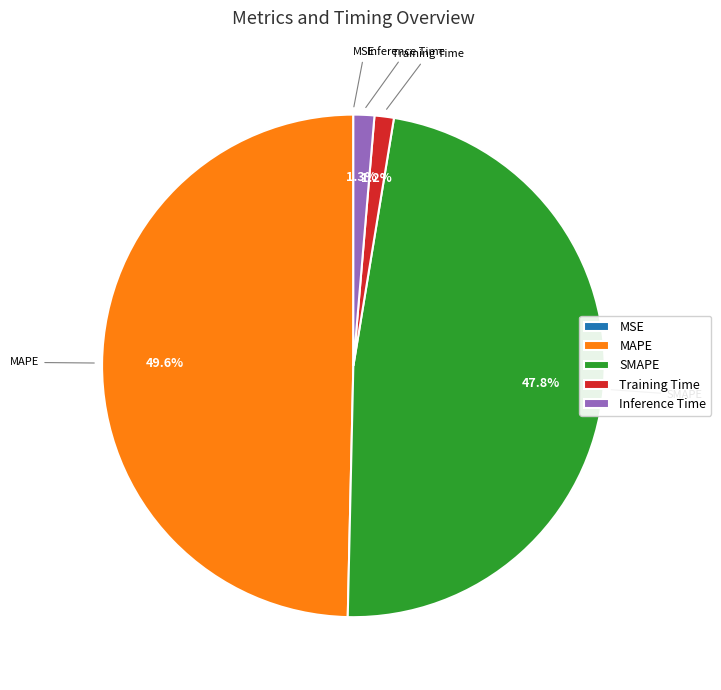

To the nearest percent, what is the average slice percentage?

20%